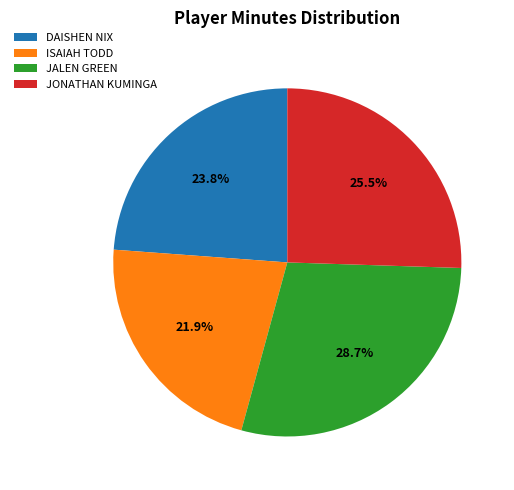

Which has a higher value, DAISHEN NIX or ISAIAH TODD?

DAISHEN NIX